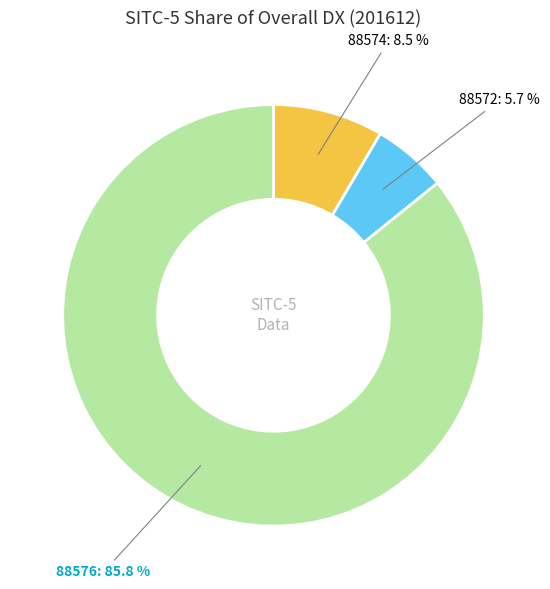

True or false: 88572 accounts for 17% of the total.

False